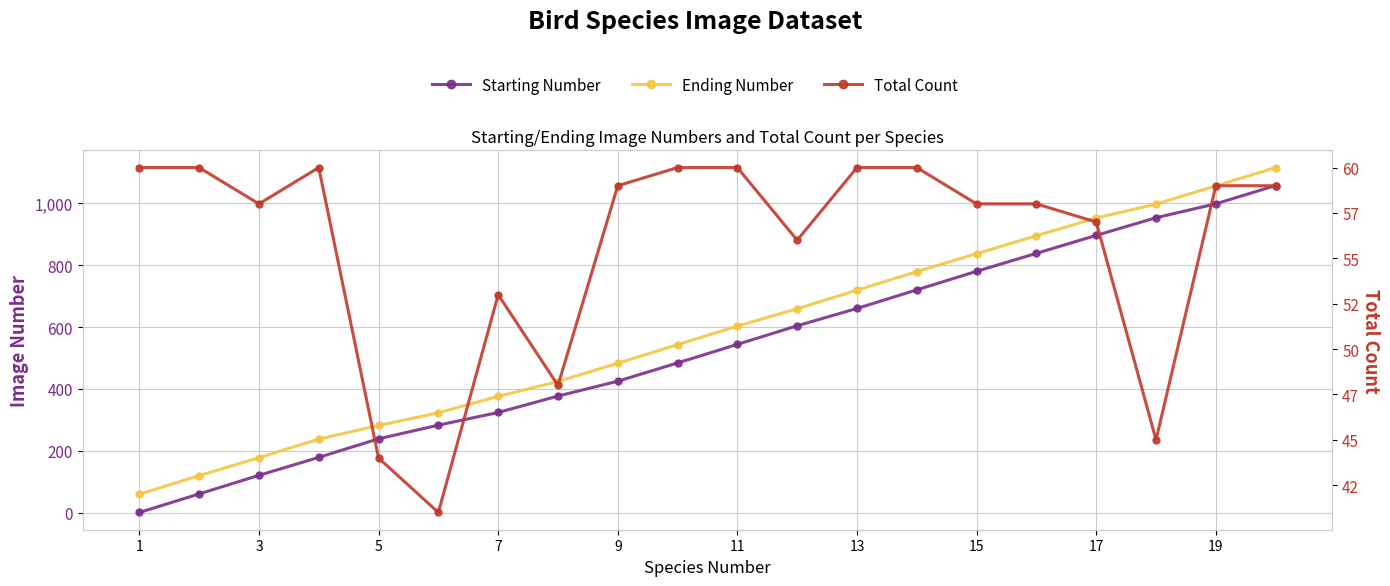

Which has a higher value, 7 or 18?

18